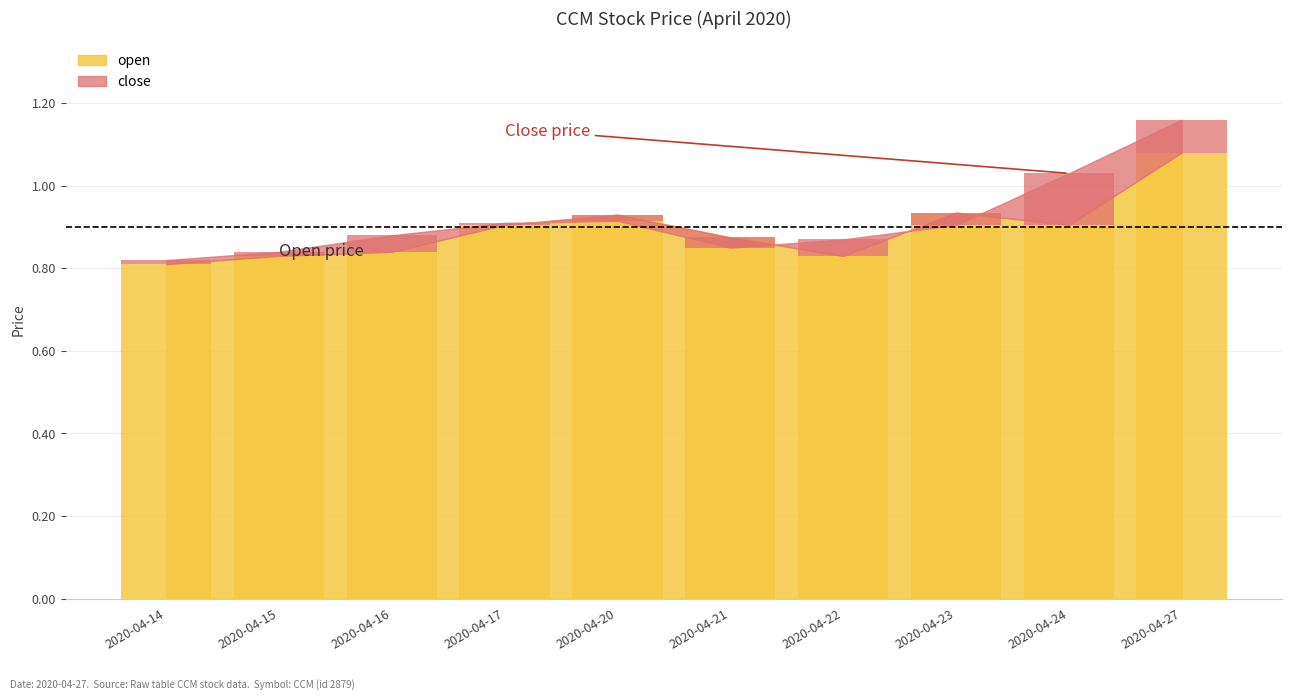

Reading left to right, transcribe all the data shown in this chart.

0.8	0.8	0.8	0.9	0.9	0.9	0.8	0.9	0.9	1.1